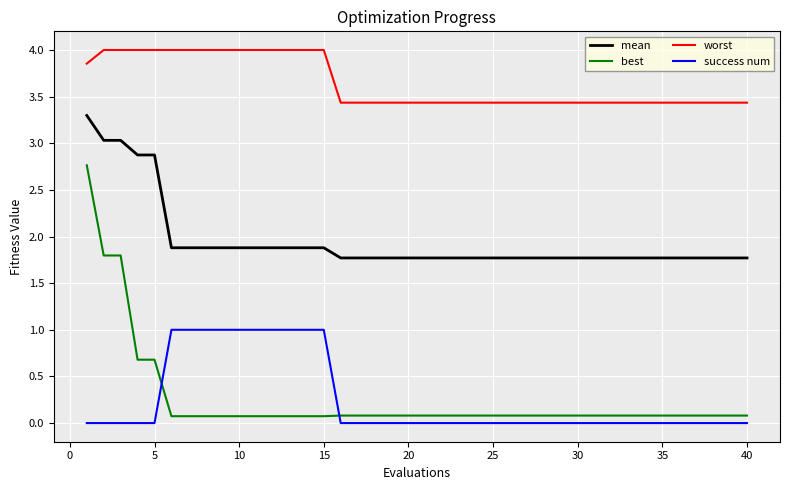

At how many categories does at least one series exceed 1?

40